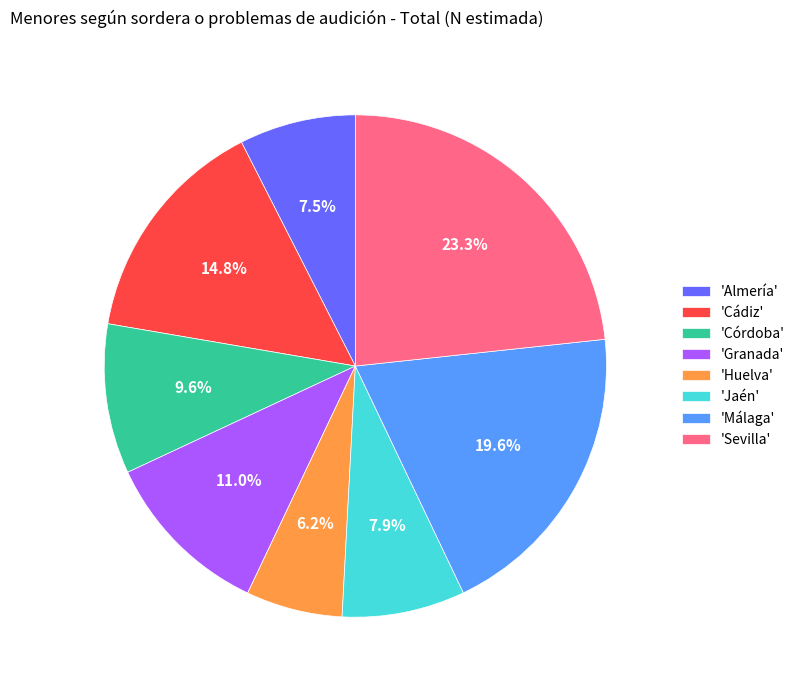

Which slice is the largest?

'Sevilla'